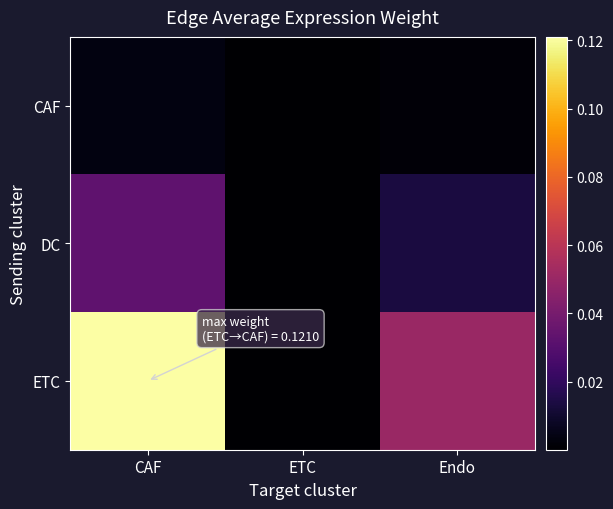

Which label corresponds to the smallest value in the chart?

ETC